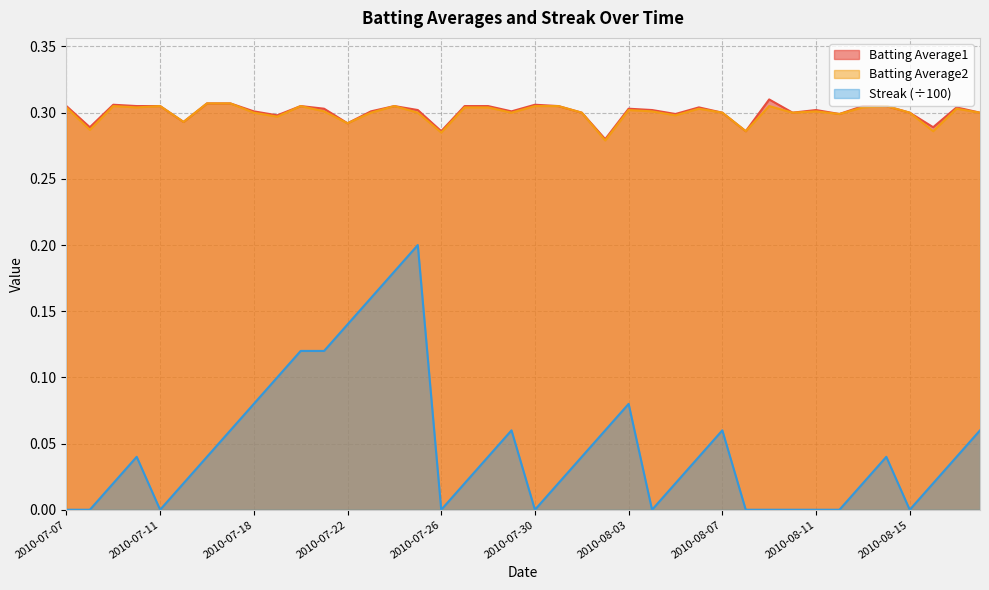

Reading right to left, transcribe all the data shown in this chart.

Batting Average1: 0.3	0.3	0.3	0.3	0.3	0.3	0.3	0.3	0.3	0.3	0.3	0.3	0.3	0.3	0.3	0.3	0.3	0.3	0.3	0.3	0.3	0.3	0.3	0.3	0.3	0.3	0.3	0.3	0.3	0.3	0.3	0.3	0.3	0.3	0.3	0.3	0.3	0.3	0.3	0.3
Batting Average2: 0.3	0.3	0.3	0.3	0.3	0.3	0.3	0.3	0.3	0.3	0.3	0.3	0.3	0.3	0.3	0.3	0.3	0.3	0.3	0.3	0.3	0.3	0.3	0.3	0.3	0.3	0.3	0.3	0.3	0.3	0.3	0.3	0.3	0.3	0.3	0.3	0.3	0.3	0.3	0.3
Streak: 0.1	0.0	0.0	0.0	0.0	0.0	0.0	0.0	0.0	0.0	0.0	0.1	0.0	0.0	0.0	0.1	0.1	0.0	0.0	0.0	0.1	0.0	0.0	0.0	0.2	0.2	0.2	0.1	0.1	0.1	0.1	0.1	0.1	0.0	0.0	0.0	0.0	0.0	0.0	0.0